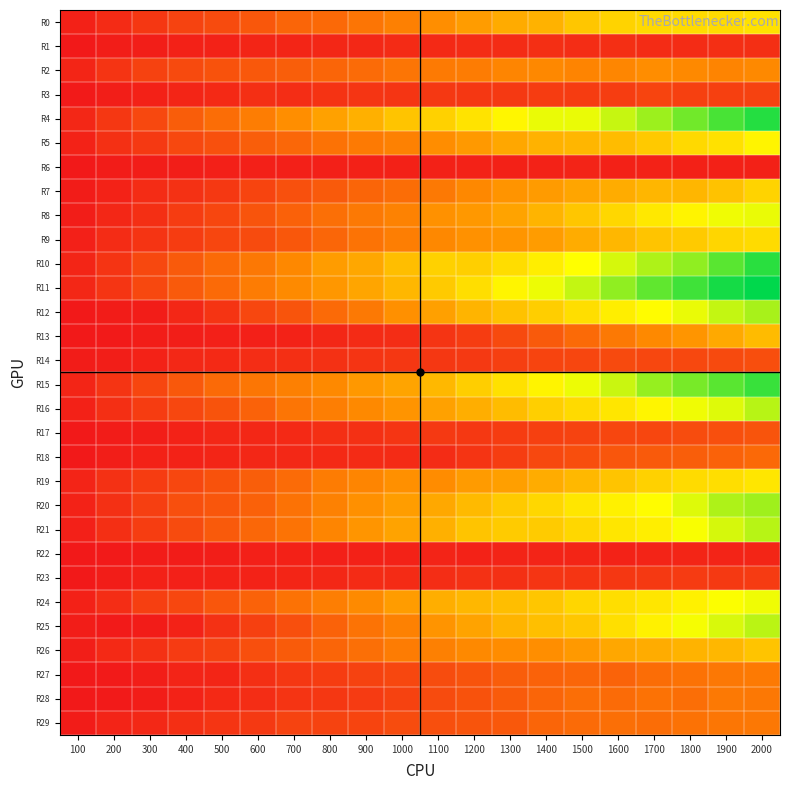

Reading right to left, what are all the values shown in this chart?

R0: 2000=585.0	1900=570.2	1800=570.3	1700=560.5	1600=546.5	1500=506.2	1400=450.6	1300=431.2	1200=386.7	1100=348.4	1000=306.9	900=272.3	800=240.4	700=226.4	600=189.6	500=153.0	400=129.1	300=95.9	200=59.6	100=31.3
R1: 2000=71.2	1900=72.7	1800=65.0	1700=65.2	1600=70.8	1500=67.4	1400=72.4	1300=65.5	1200=62.8	1100=57.8	1000=61.2	900=53.5	800=46.9	700=43.7	600=46.2	500=35.7	400=32.7	300=24.8	200=19.8	100=11.1
R2: 2000=333.8	1900=315.8	1800=333.4	1700=345.7	1600=323.0	1500=317.7	1400=330.0	1300=320.0	1200=294.0	1100=289.3	1000=274.9	900=245.1	800=227.5	700=206.4	600=194.3	500=173.5	400=150.5	300=127.7	200=88.1	100=43.1
R3: 2000=126.6	1900=121.7	1800=121.6	1700=133.0	1600=113.3	1500=111.1	1400=109.9	1300=104.6	1200=94.9	1100=97.9	1000=92.0	900=91.2	800=85.3	700=69.9	600=70.5	500=56.3	400=43.0	300=31.1	200=24.7	100=11.7
R4: 2000=954.2	1900=906.3	1800=854.9	1700=797.7	1600=746.6	1500=697.8	1400=698.4	1300=647.9	1200=593.3	1100=539.6	1000=503.8	900=445.6	800=401.8	700=347.9	600=296.9	500=248.9	400=205.0	300=145.2	200=93.9	100=49.0
R5: 2000=641.0	1900=586.0	1800=560.2	1700=513.3	1600=478.8	1500=462.2	1400=449.3	1300=418.0	1200=380.5	1100=344.1	1000=307.4	900=291.3	800=267.0	700=237.1	600=208.0	500=169.2	400=144.1	300=103.5	200=76.7	100=36.9
R6: 2000=33.5	1900=33.8	1800=34.9	1700=37.8	1600=32.7	1500=39.0	1400=38.1	1300=34.5	1200=34.9	1100=33.1	1000=31.0	900=31.7	800=29.0	700=30.9	600=29.2	500=27.9	400=26.0	300=22.0	200=17.2	100=9.9
R7: 2000=547.2	1900=495.3	1800=460.0	1700=459.0	1600=434.2	1500=414.7	1400=382.7	1300=361.6	1200=330.3	1100=284.7	1000=252.5	900=227.8	800=194.7	700=168.6	600=134.3	500=97.2	400=81.5	300=63.4	200=36.2	100=16.4
R8: 2000=696.9	1900=689.5	1800=641.2	1700=604.2	1600=556.8	1500=507.0	1400=455.3	1300=405.2	1200=373.8	1100=355.4	1000=313.4	900=284.9	800=258.9	700=217.3	600=180.0	500=139.2	400=112.6	300=70.5	200=47.3	100=19.8
R9: 2000=568.3	1900=554.4	1800=517.8	1700=504.2	1600=463.1	1500=433.2	1400=385.3	1300=366.3	1200=354.7	1100=326.7	1000=300.1	900=269.3	800=232.3	700=187.8	600=153.1	500=137.5	400=109.9	300=87.5	200=63.8	100=28.7
R10: 2000=945.1	1900=886.0	1800=814.4	1700=777.0	1600=725.8	1500=669.9	1400=623.2	1300=574.2	1200=533.8	1100=539.5	1000=485.2	900=417.1	800=387.5	700=330.4	600=280.5	500=241.5	400=195.5	300=145.9	200=89.1	100=44.1
R11: 2000=1003.4	1900=972.8	1800=919.4	1700=878.1	1600=814.6	1500=747.9	1400=694.6	1300=641.8	1200=576.1	1100=519.5	1000=465.3	900=414.4	800=371.2	700=335.5	600=291.8	500=244.0	400=197.6	300=146.4	200=91.7	100=49.6
R12: 2000=783.6	1900=748.6	1800=699.2	1700=661.1	1600=625.7	1500=578.4	1400=532.4	1300=494.4	1200=455.4	1100=398.6	1000=351.9	900=285.8	800=242.9	700=182.7	600=141.0	500=89.2	400=49.6	300=22.1	200=17.1	100=9.8
R13: 2000=475.7	1900=427.2	1800=366.3	1700=333.0	1600=284.0	1500=241.1	1400=195.1	1300=148.5	1200=111.3	1100=87.0	1000=68.6	900=58.7	800=47.3	700=38.7	600=30.5	500=30.8	400=24.6	300=19.7	200=15.3	100=10.2
R14: 2000=162.5	1900=148.7	1800=146.1	1700=142.3	1600=148.2	1500=139.6	1400=133.1	1300=118.2	1200=103.0	1100=96.9	1000=95.4	900=88.3	800=81.1	700=73.7	600=66.1	500=55.9	400=53.4	300=38.7	200=26.6	100=15.9
R15: 2000=926.8	1900=885.6	1800=844.6	1700=807.5	1600=742.0	1500=694.8	1400=638.2	1300=584.2	1200=529.5	1100=470.1	1000=411.3	900=373.5	800=332.3	700=306.4	600=278.0	500=243.6	400=190.8	300=138.4	200=87.5	100=45.0
R16: 2000=763.1	1900=714.4	1800=690.3	1700=643.0	1600=601.8	1500=564.5	1400=534.7	1300=479.6	1200=439.1	1100=401.6	1000=362.9	900=333.6	800=301.5	700=272.2	600=220.9	500=175.3	400=141.7	300=112.2	200=71.8	100=33.1
R17: 2000=181.3	1900=164.7	1800=158.3	1700=137.2	1600=136.8	1500=128.7	1400=122.9	1300=109.2	1200=100.1	1100=102.5	1000=92.0	900=77.3	800=70.2	700=56.4	600=49.8	500=47.3	400=35.9	300=24.7	200=18.9	100=9.1
R18: 2000=240.1	1900=220.7	1800=209.2	1700=194.7	1600=184.7	1500=162.0	1400=147.4	1300=114.4	1200=85.7	1100=63.8	1000=59.2	900=59.1	800=58.2	700=52.6	600=48.9	500=45.3	400=35.7	300=32.2	200=23.2	100=10.8
R19: 2000=599.1	1900=579.0	1800=571.4	1700=539.3	1600=502.0	1500=470.5	1400=433.8	1300=395.6	1200=383.3	1100=340.5	1000=353.5	900=320.6	800=292.3	700=246.8	600=209.4	500=173.7	400=141.6	300=109.8	200=80.0	100=41.6
R20: 2000=797.0	1900=774.9	1800=714.9	1700=661.6	1600=633.9	1500=600.6	1400=557.5	1300=518.0	1200=473.7	1100=421.1	1000=389.5	900=353.6	800=310.0	700=265.2	600=216.4	500=184.1	400=167.0	300=120.3	200=77.2	100=36.6
R21: 2000=764.3	1900=723.7	1800=679.1	1700=625.5	1600=601.6	1500=556.7	1400=523.0	1300=523.4	1200=502.2	1100=446.4	1000=408.1	900=368.2	800=322.5	700=270.6	600=237.0	500=195.9	400=152.5	300=115.6	200=73.5	100=29.2
R22: 2000=45.1	1900=42.1	1800=44.3	1700=40.2	1600=37.7	1500=44.0	1400=38.9	1300=40.1	1200=37.7	1100=40.5	1000=37.7	900=31.5	800=30.2	700=31.9	600=28.2	500=25.7	400=17.8	300=17.4	200=13.0	100=8.2
R23: 2000=107.8	1900=104.7	1800=106.4	1700=101.4	1600=93.7	1500=91.8	1400=90.3	1300=75.0	1200=78.5	1100=67.3	1000=58.8	900=60.3	800=48.4	700=45.8	600=37.5	500=36.3	400=27.8	300=32.2	200=20.1	100=11.5
R24: 2000=691.2	1900=675.6	1800=630.4	1700=599.7	1600=576.4	1500=553.9	1400=506.5	1300=485.8	1200=465.1	1100=438.6	1000=388.5	900=337.0	800=303.1	700=267.7	600=219.1	500=183.1	400=143.7	300=119.9	200=67.9	100=34.3
R25: 2000=762.1	1900=720.7	1800=681.2	1700=631.8	1600=581.4	1500=512.4	1400=487.0	1300=456.9	1200=406.9	1100=364.0	1000=310.0	900=272.1	800=219.3	700=165.7	600=124.1	500=79.5	400=37.2	300=17.9	200=11.8	100=20.2
R26: 2000=503.8	1900=465.6	1800=453.6	1700=435.4	1600=419.1	1500=377.3	1400=346.4	1300=339.3	1200=333.8	1100=305.6	1000=292.1	900=257.6	800=229.0	700=199.1	600=167.0	500=127.7	400=105.9	300=79.6	200=56.6	100=24.2
R27: 2000=290.6	1900=280.0	1800=264.9	1700=250.7	1600=224.2	1500=230.0	1400=218.2	1300=203.8	1200=176.2	1100=156.8	1000=143.5	900=126.5	800=109.3	700=96.8	600=72.5	500=44.4	400=39.0	300=25.2	200=13.7	100=9.5
R28: 2000=281.6	1900=284.6	1800=254.0	1700=264.7	1600=248.2	1500=254.3	1400=225.8	1300=200.9	1200=173.2	1100=154.1	1000=127.6	900=105.2	800=95.1	700=87.0	600=66.1	500=55.9	400=37.5	300=23.2	200=14.4	100=7.7
R29: 2000=281.9	1900=277.3	1800=266.8	1700=250.0	1600=257.9	1500=245.1	1400=226.7	1300=194.3	1200=180.6	1100=166.5	1000=158.4	900=135.1	800=130.9	700=131.4	600=104.6	500=92.4	400=70.1	300=51.9	200=39.2	100=17.8